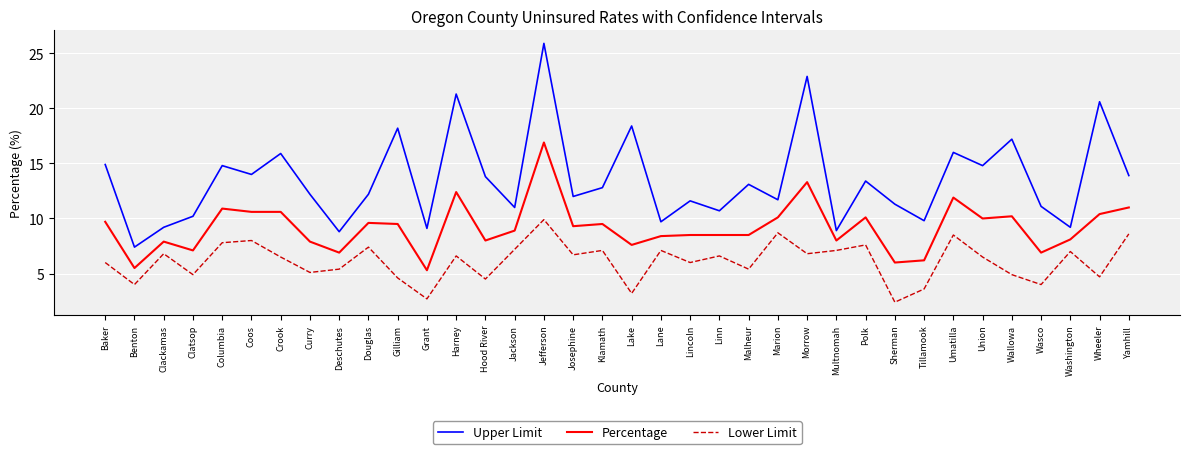

Rank the series at Umatilla from highest to lowest value.

Upper Limit, Percentage, Lower Limit